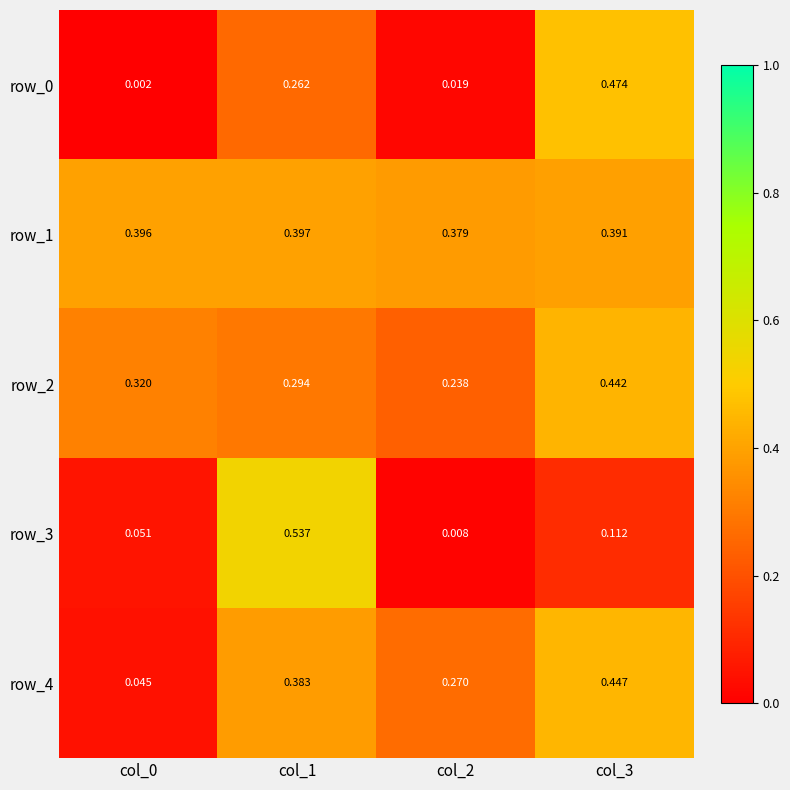

Is the value of row_4 at col_3 greater than the value of row_0 at col_1?

Yes